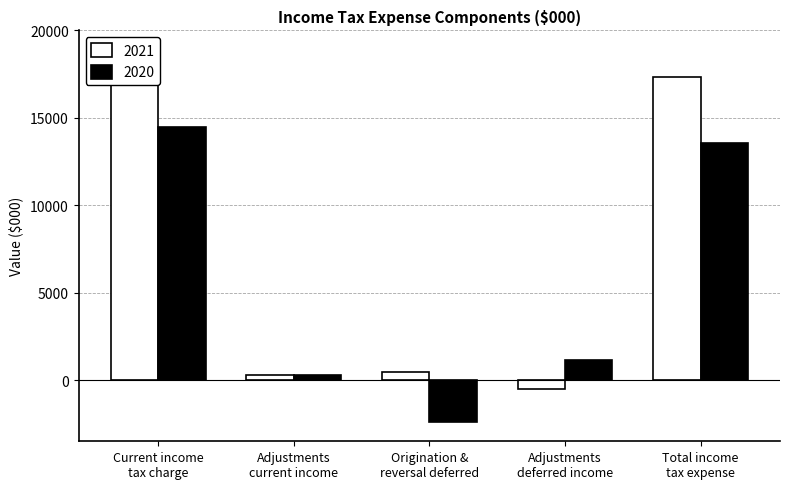

Between Current income
tax charge and Adjustments
deferred income, which series saw the biggest shift?

2021